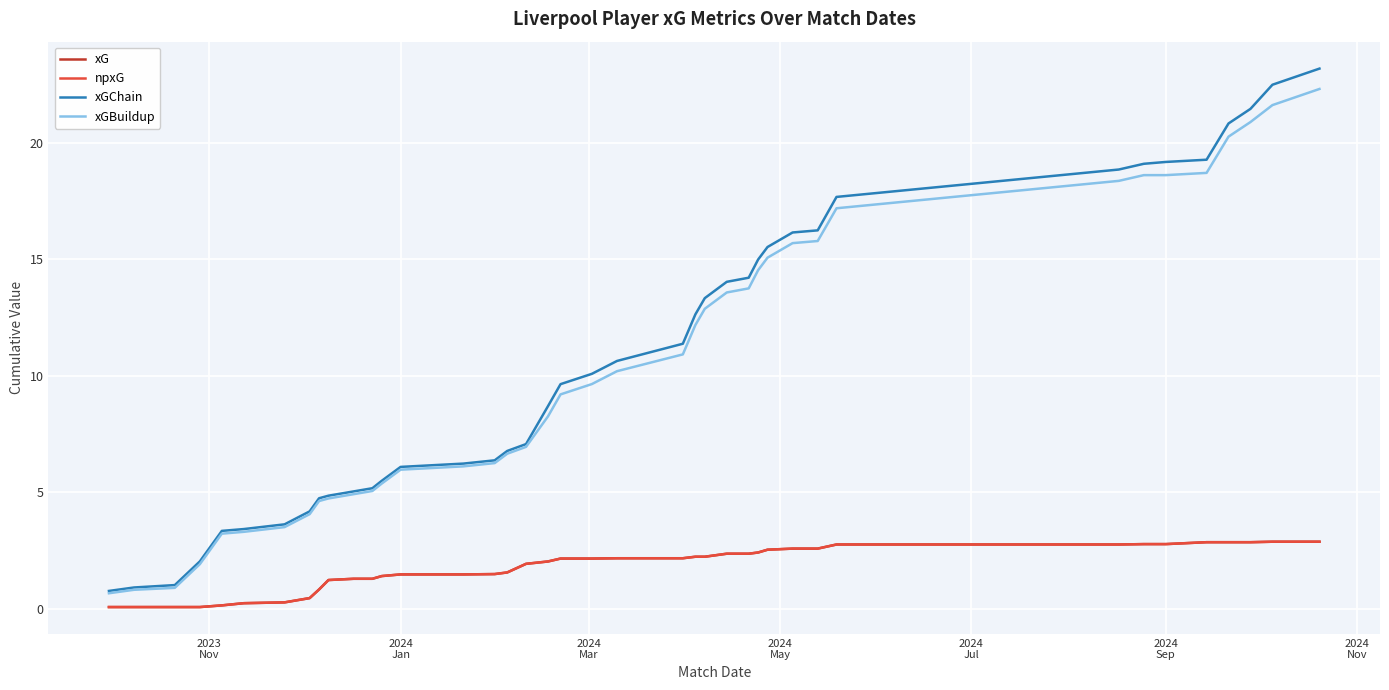

Is this an area chart (filled region under the line)?

No